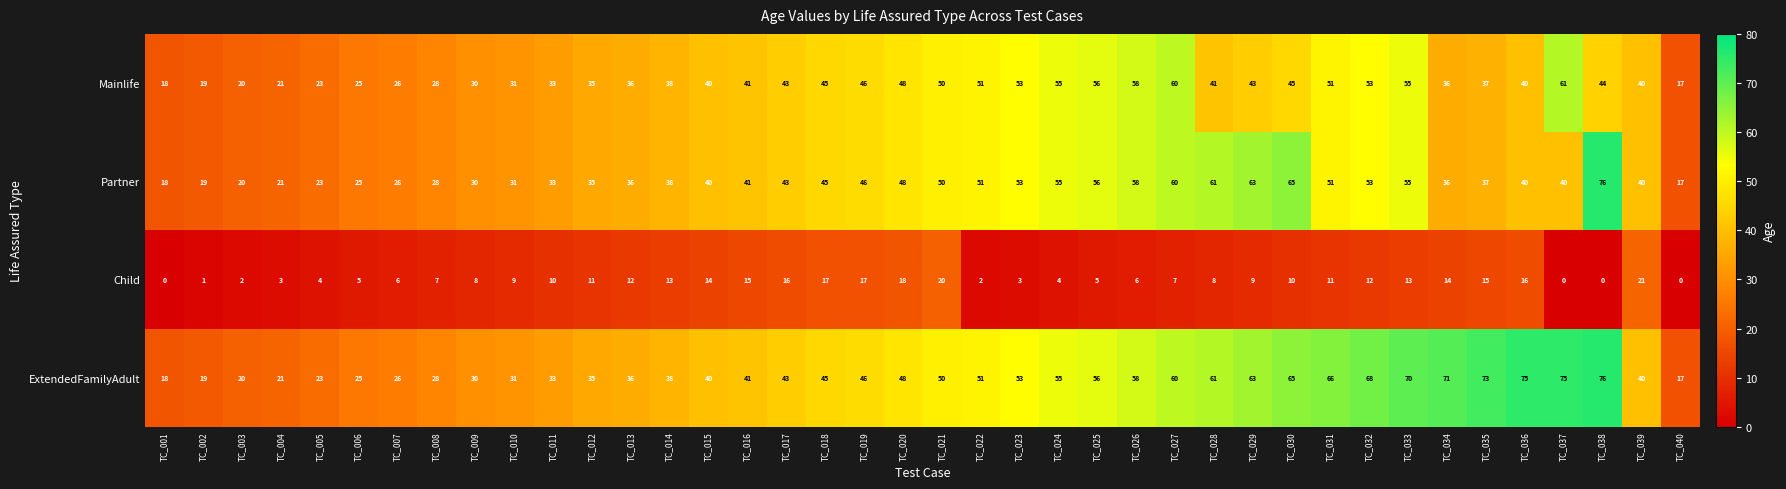

What is the difference between the maximum and second lowest values in the ExtendedFamilyAdult series?

58